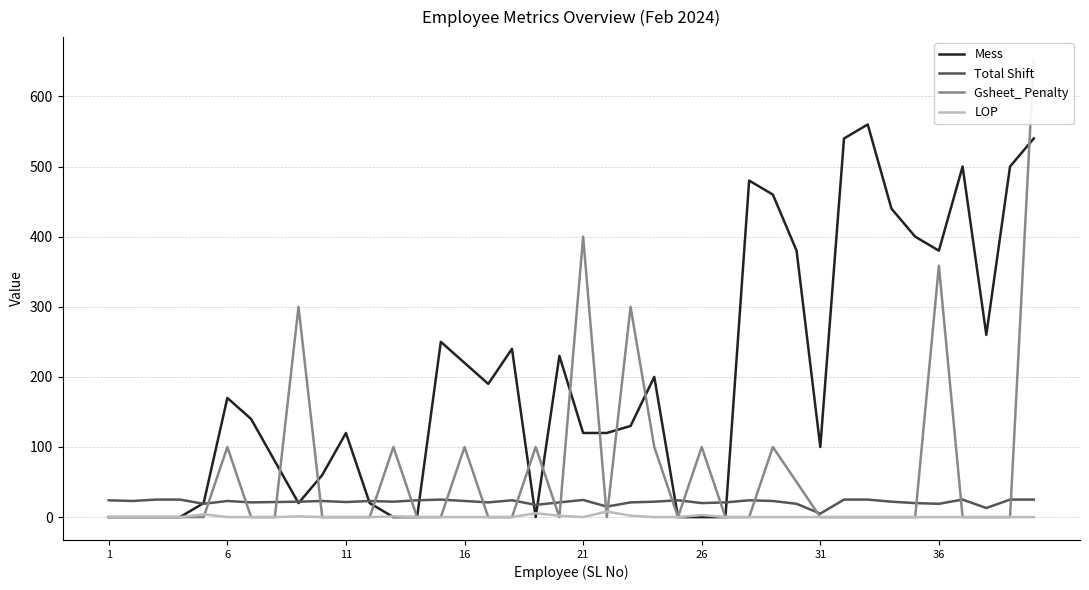

True or false: Total Shift has more than 2 interior local peaks.

True